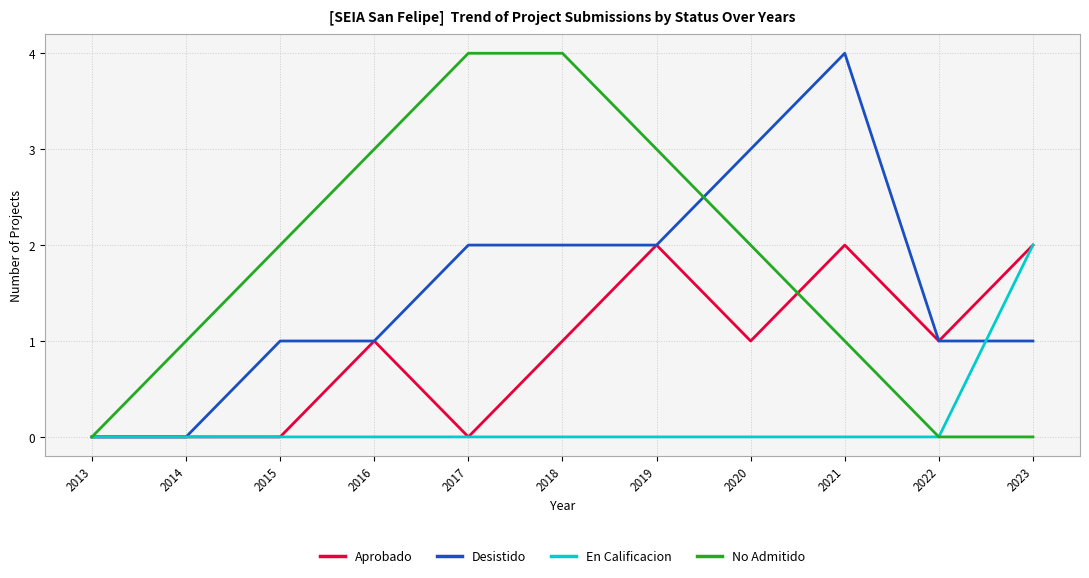

Rank the series by their average value, from lowest to highest.

En Calificacion, Aprobado, Desistido, No Admitido